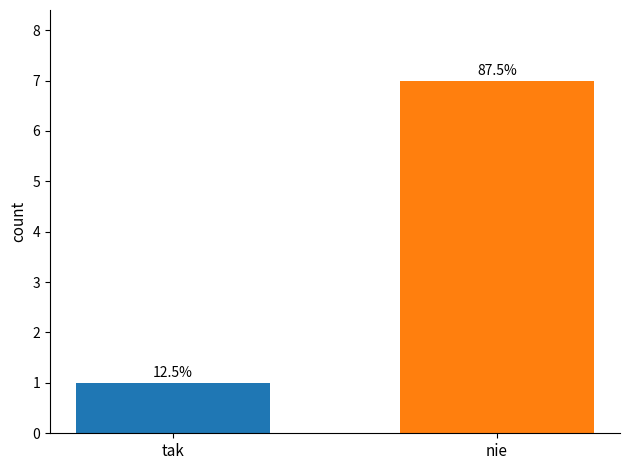

What is the difference between the values at nie and tak?

6